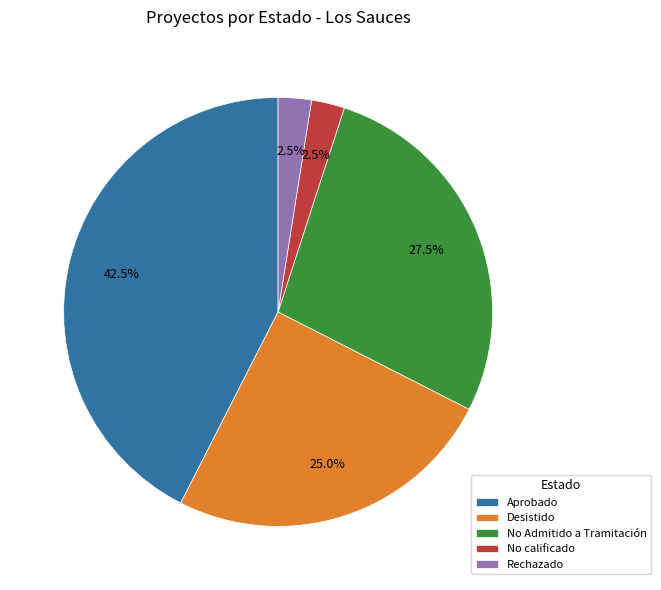

How many slices are in this pie chart?

5